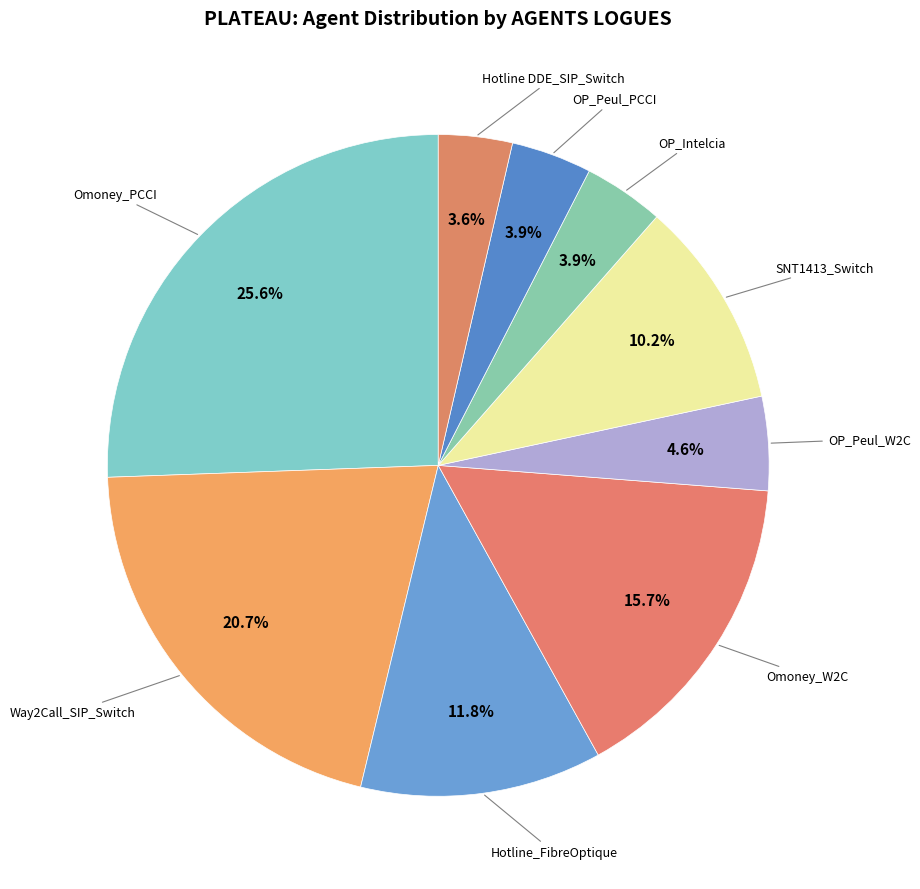

Is there any slice that represents more than half of the pie?

No